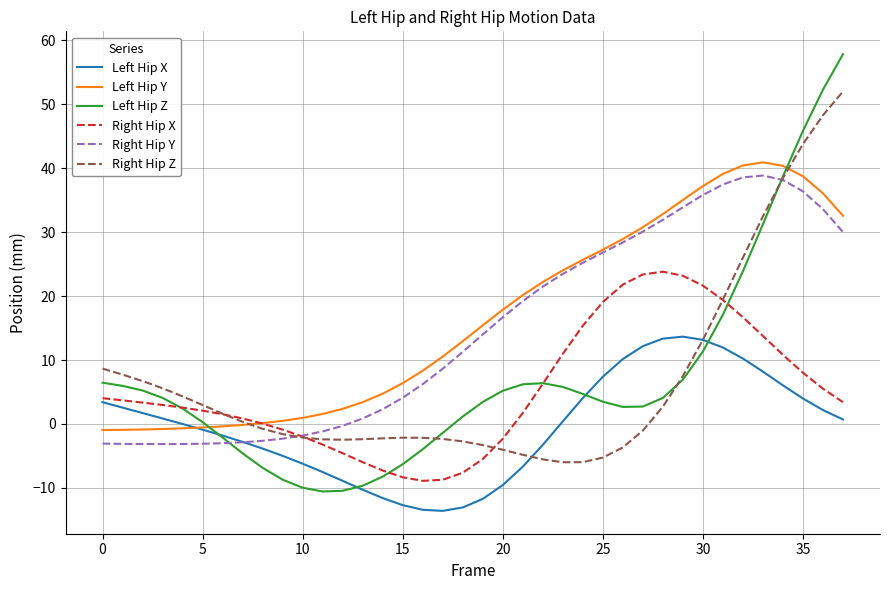

What is the smallest value displayed?

-13.6